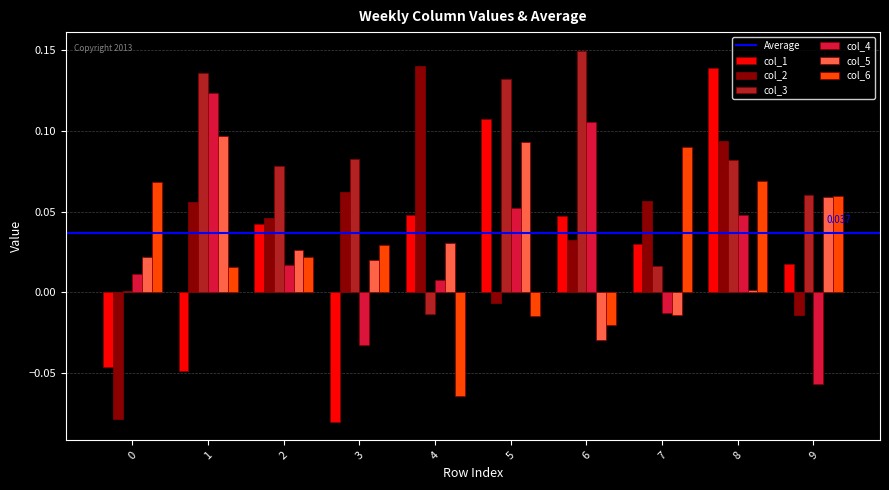

Is the value of col_2 at 5 greater than the value of col_1 at 9?

No